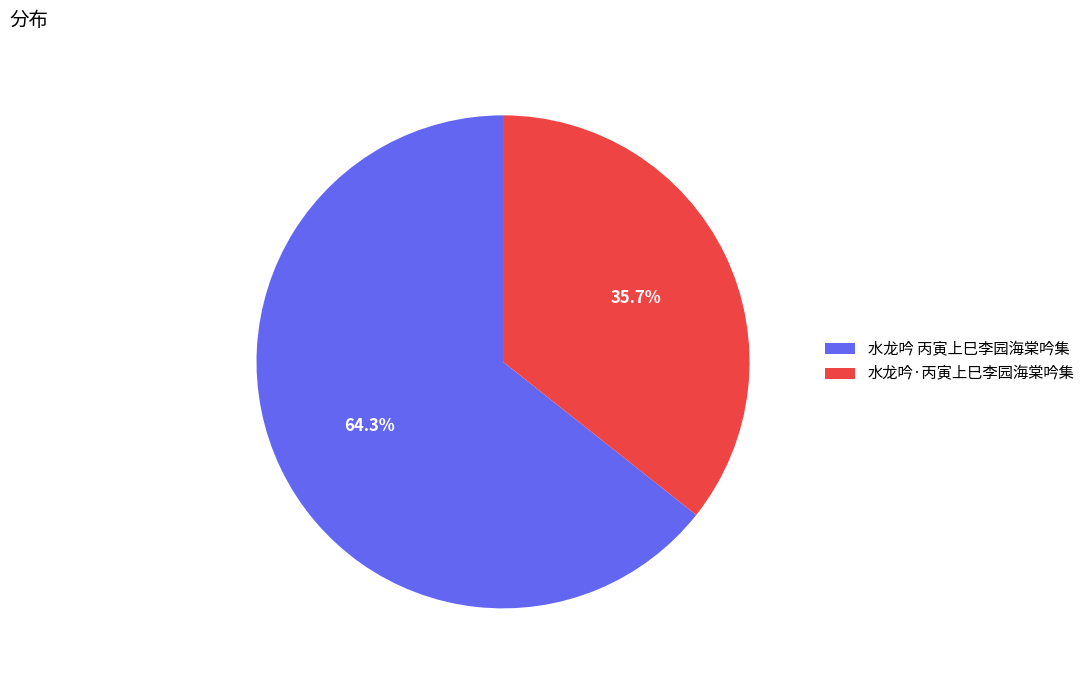

Approximately how many times larger is the value at 水龙吟·丙寅上巳李园海棠吟集 compared to 水龙吟 丙寅上巳李园海棠吟集?

0.6